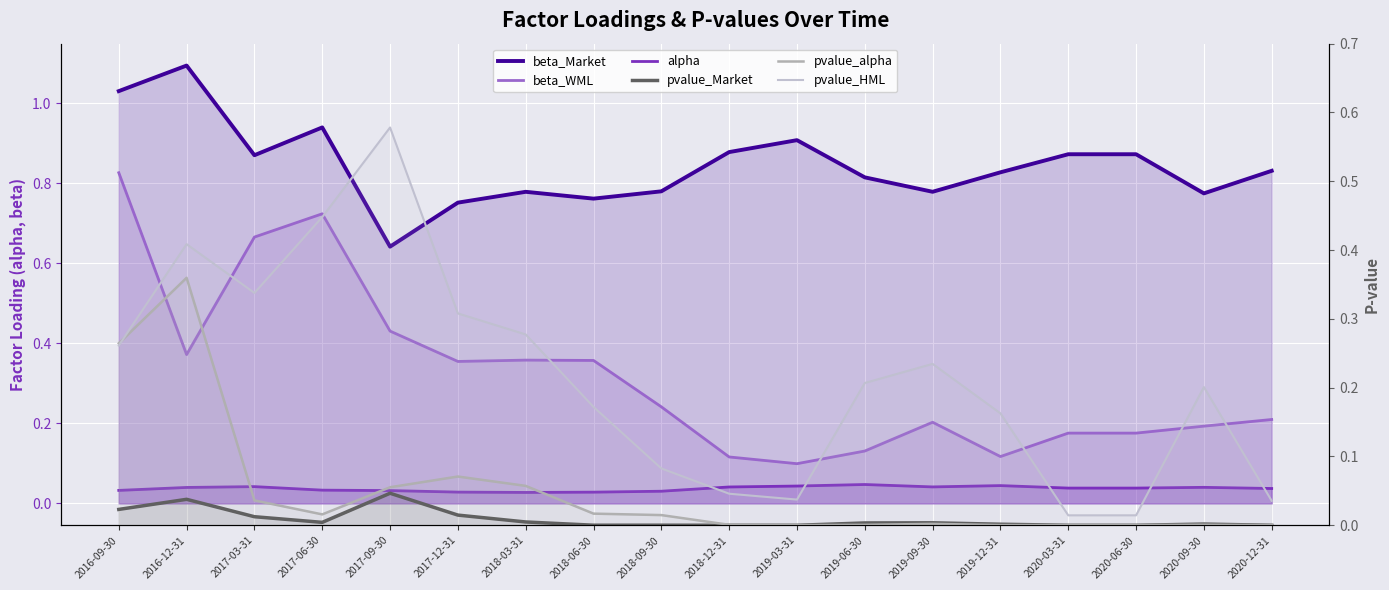

Count the number of categories in the chart.

18